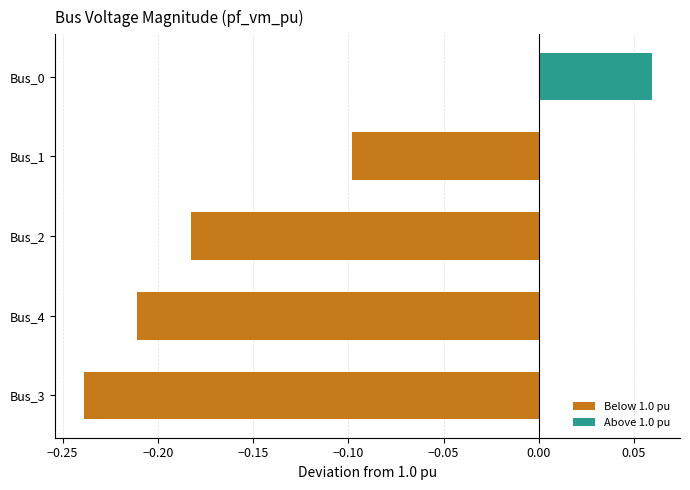

True or false: the data shows -0.3 at Bus_3.

False